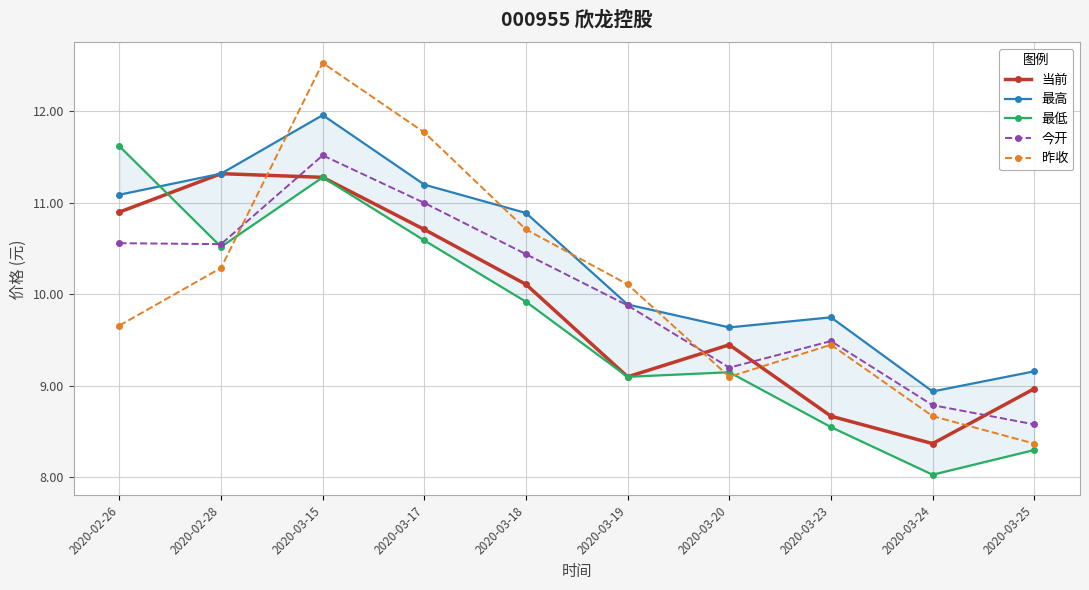

Reading right to left, what are all the values shown in this chart?

当前: 2020-03-25=9.0	2020-03-24=8.4	2020-03-23=8.7	2020-03-20=9.4	2020-03-19=9.1	2020-03-18=10.1	2020-03-17=10.7	2020-03-15=11.3	2020-02-28=11.3	2020-02-26=10.9
最高: 2020-03-25=9.2	2020-03-24=8.9	2020-03-23=9.8	2020-03-20=9.6	2020-03-19=9.9	2020-03-18=10.9	2020-03-17=11.2	2020-03-15=12.0	2020-02-28=11.3	2020-02-26=11.1
最低: 2020-03-25=8.3	2020-03-24=8.0	2020-03-23=8.6	2020-03-20=9.2	2020-03-19=9.1	2020-03-18=9.9	2020-03-17=10.6	2020-03-15=11.3	2020-02-28=10.5	2020-02-26=11.6
今开: 2020-03-25=8.6	2020-03-24=8.8	2020-03-23=9.5	2020-03-20=9.2	2020-03-19=9.9	2020-03-18=10.4	2020-03-17=11.0	2020-03-15=11.5	2020-02-28=10.6	2020-02-26=10.6
昨收: 2020-03-25=8.4	2020-03-24=8.7	2020-03-23=9.4	2020-03-20=9.1	2020-03-19=10.1	2020-03-18=10.7	2020-03-17=11.8	2020-03-15=12.5	2020-02-28=10.3	2020-02-26=9.7